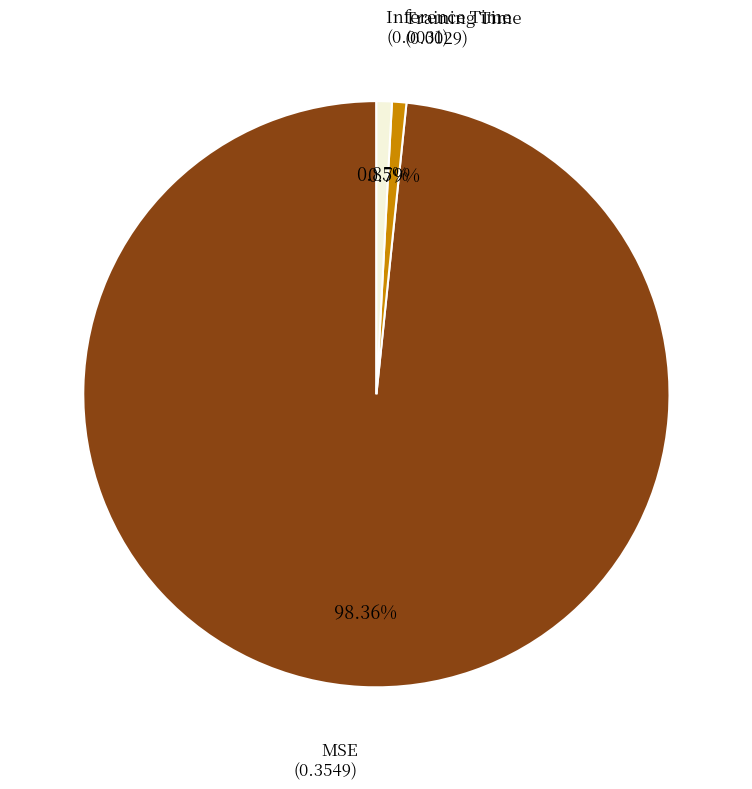

What is the largest slice in the pie chart?

MSE